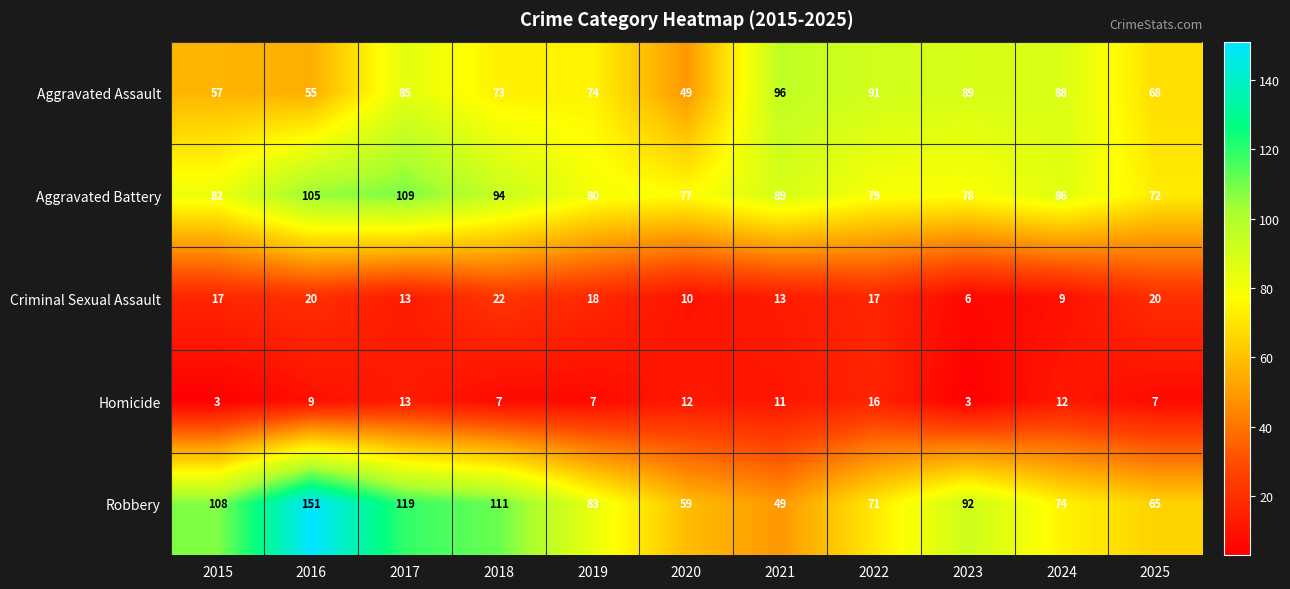

What is the difference between the Criminal Sexual Assault values at 2022 and 2018?

5